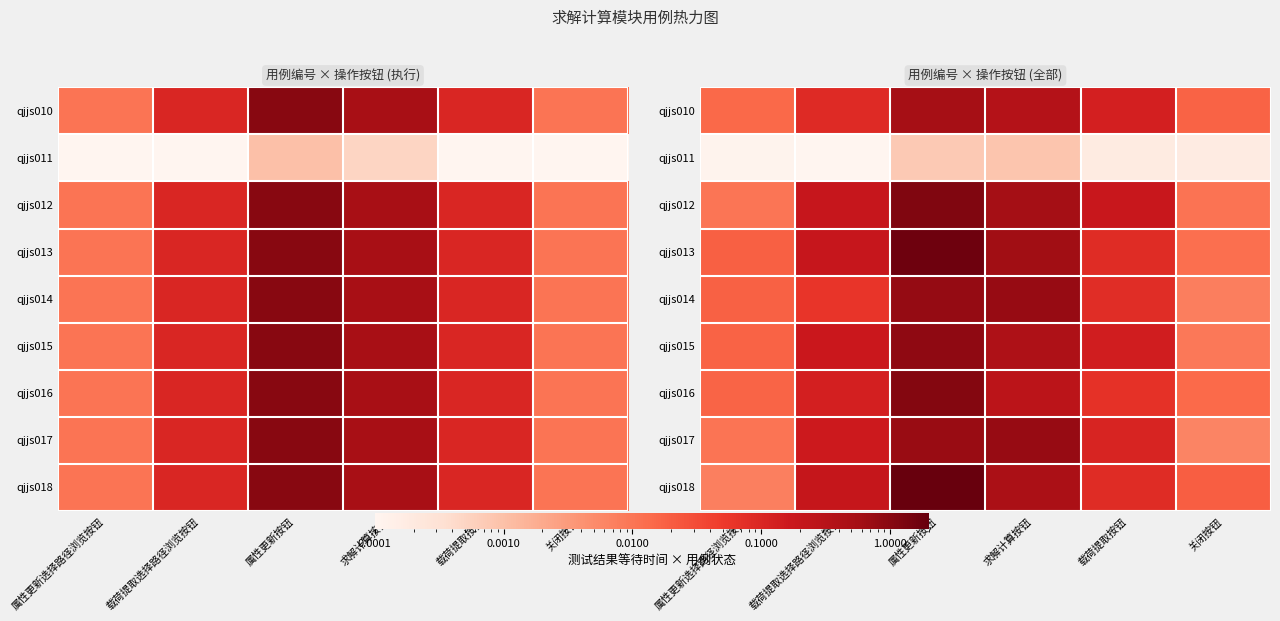

How many series are shown in this chart?

9